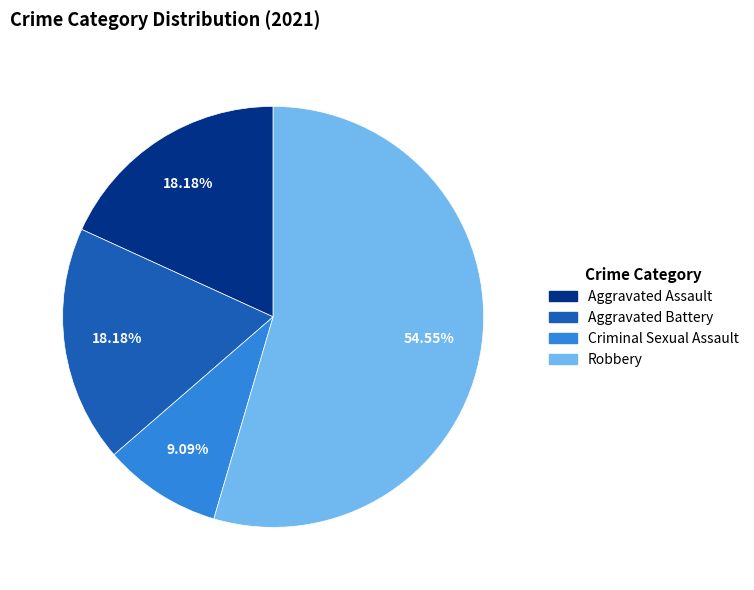

Between Criminal Sexual Assault and Aggravated Assault, which is larger?

Aggravated Assault